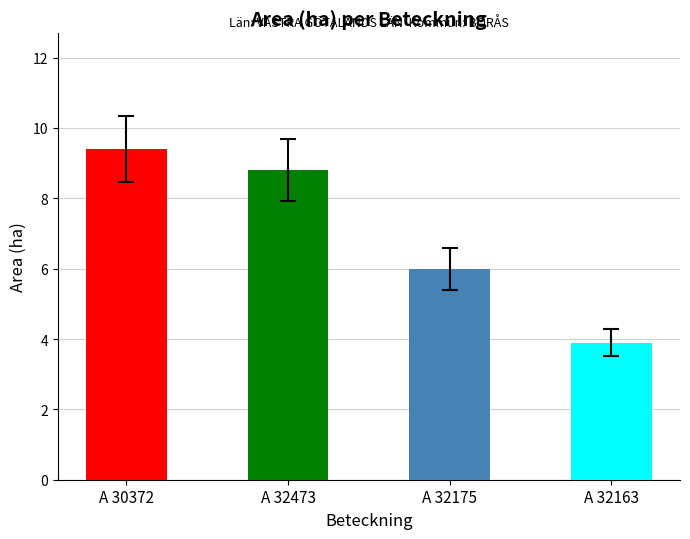

What is the sum of the values at A 32473 and A 30372?

18.2